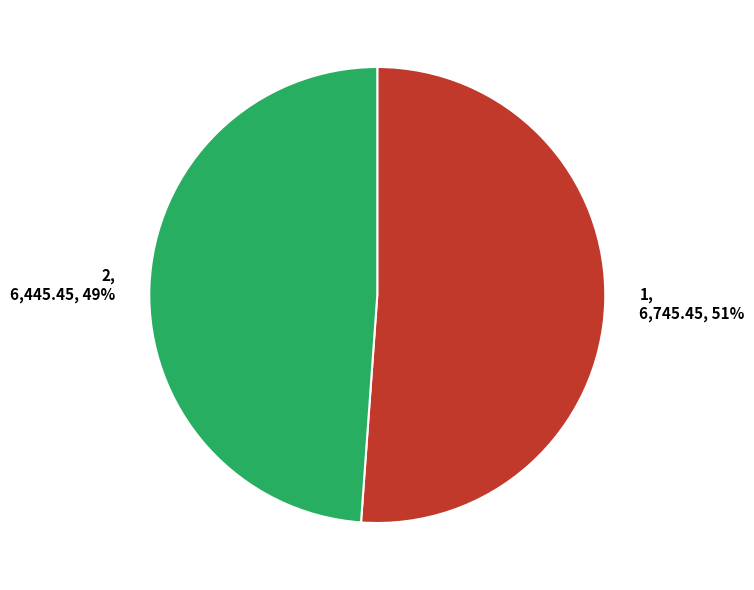

Is there a majority slice in this chart?

Yes